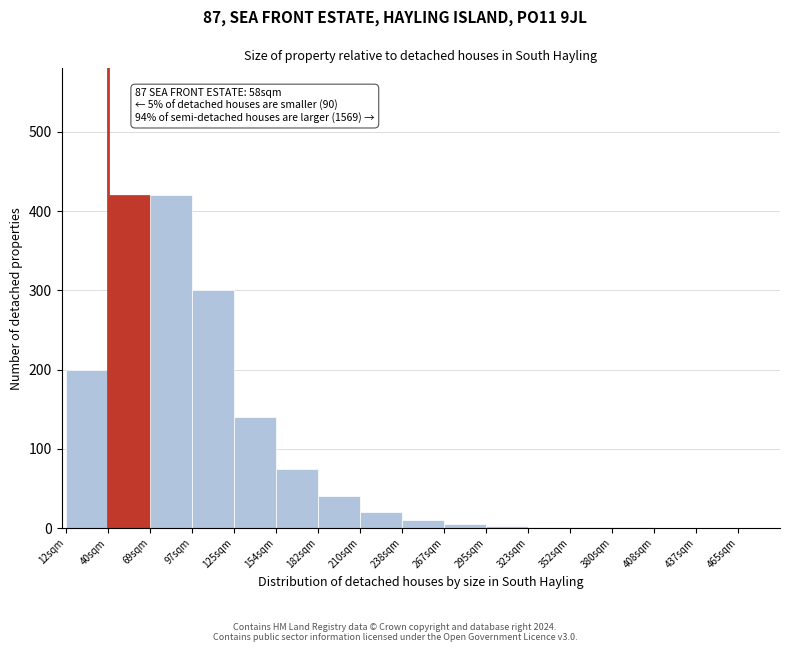

Between 210sqm and 12sqm, which is larger?

12sqm